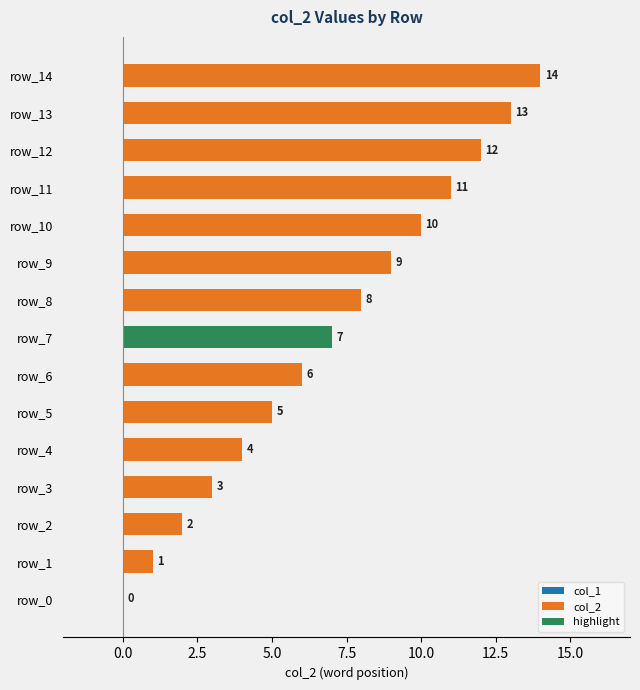

Does the chart contain any negative values?

No